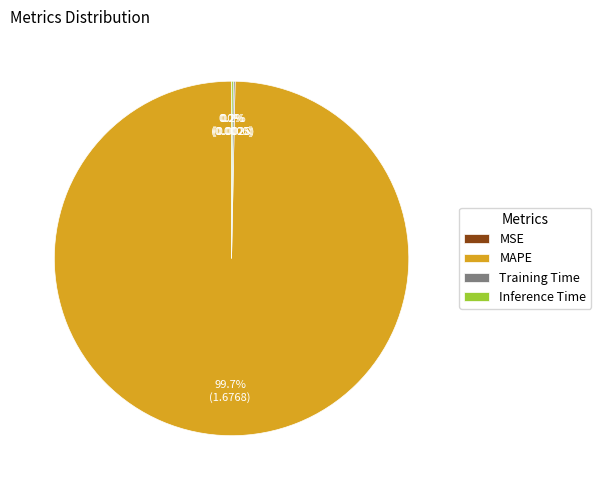

The MAPE slice represents 100% of the pie. True or false?

True